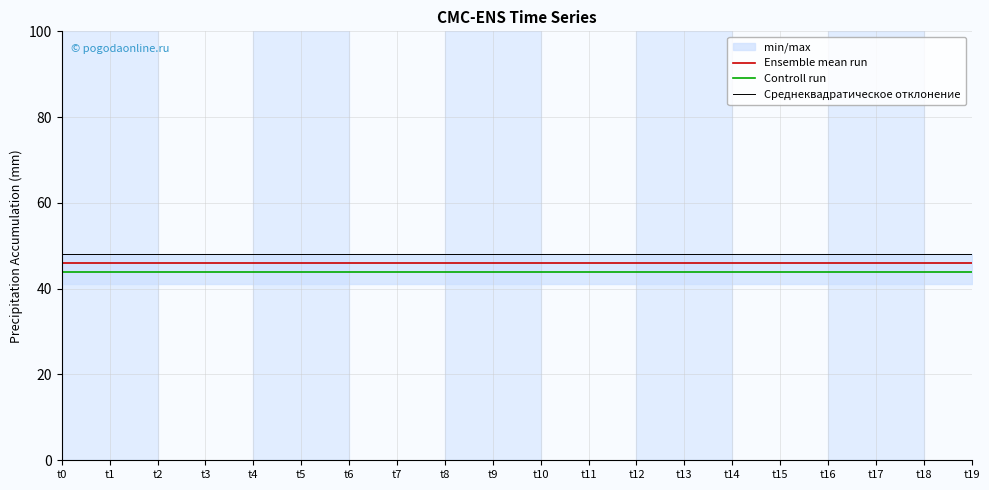

Rank the series at t9 from highest to lowest value.

Среднеквадратическое отклонение, Ensemble mean run, Controll run